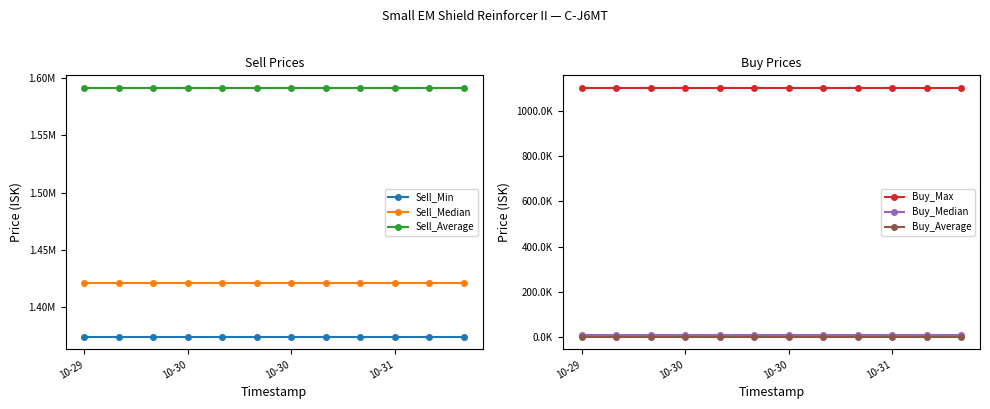

True or false: Sell_Median has more than 1 points higher than both neighbors.

False